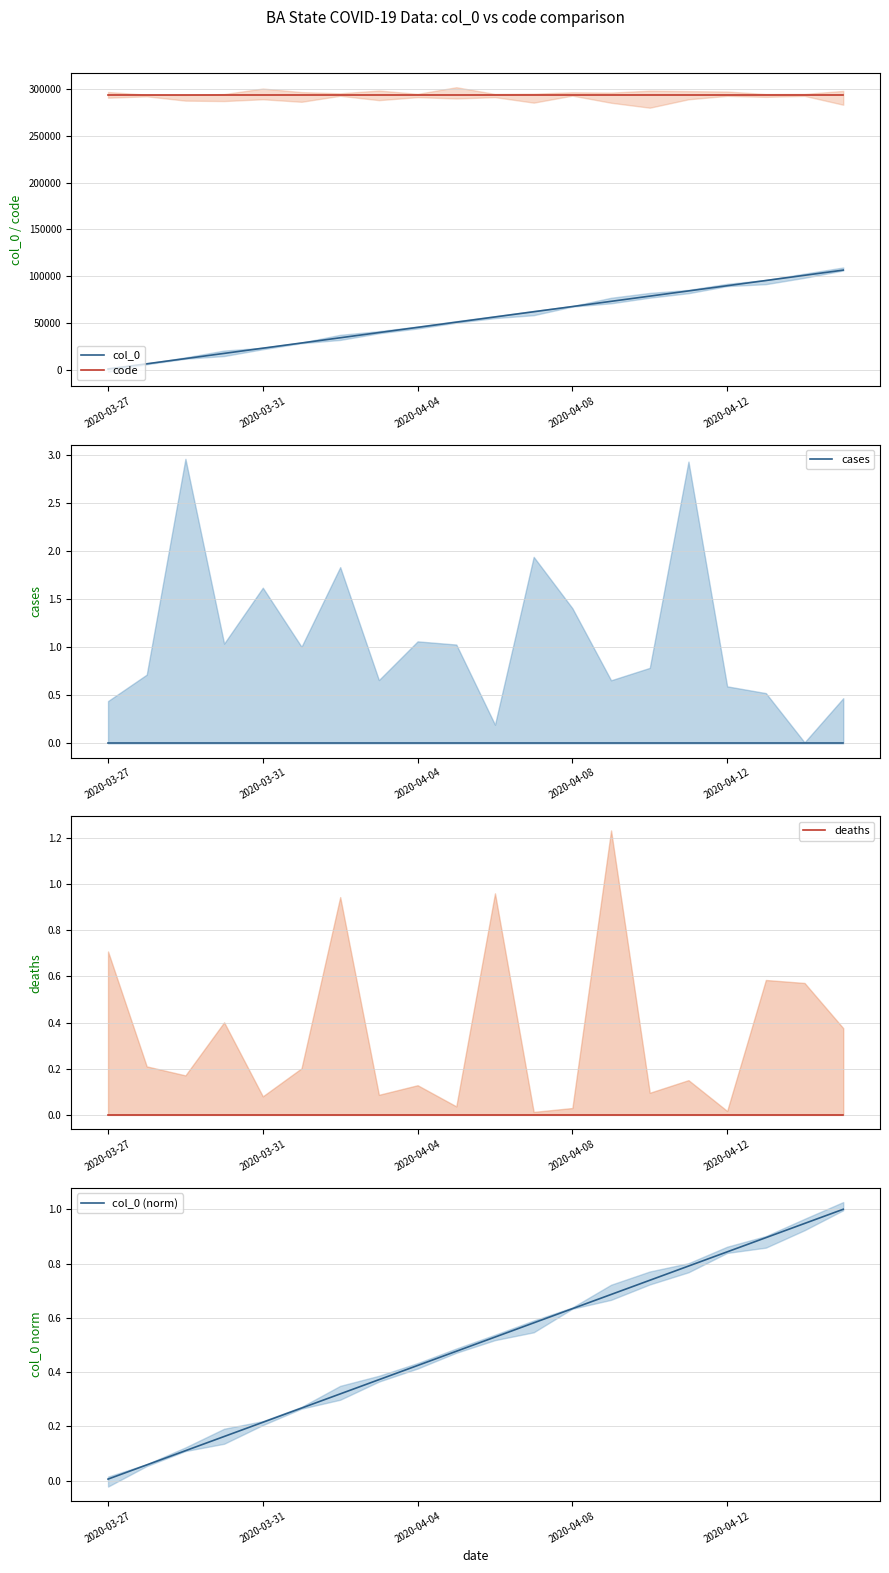

Which series has the largest range (max minus min)?

col_0